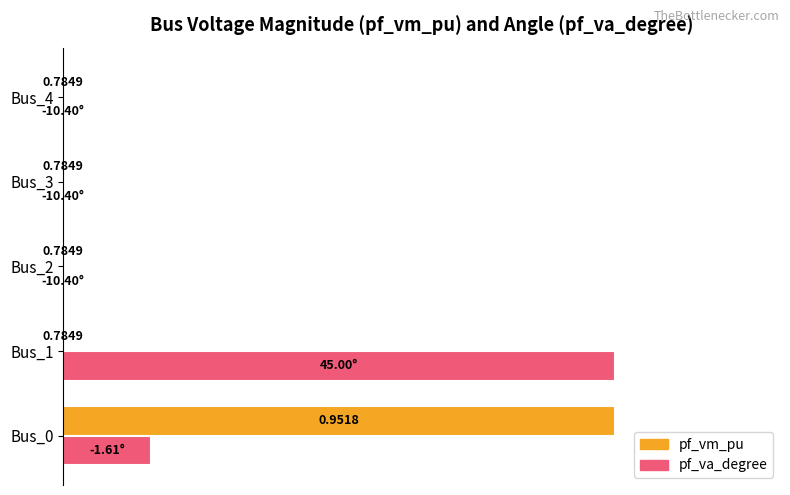

Does the chart contain any negative values?

No